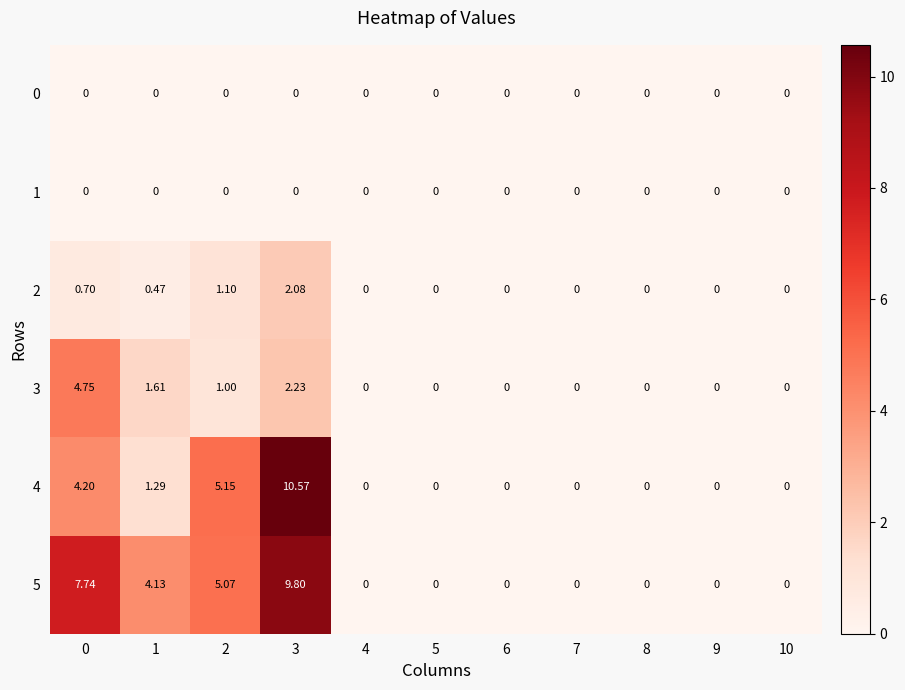

Which series has the largest total across all categories?

5